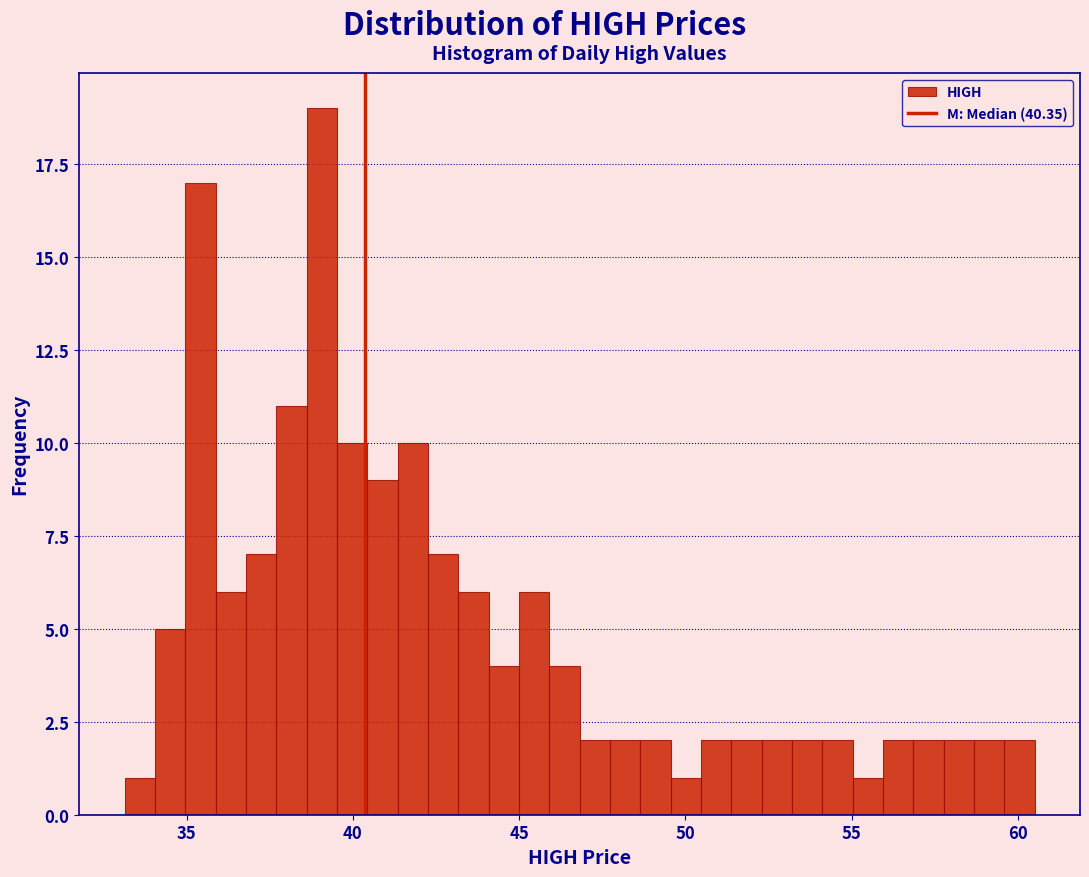

Read against the x-axis, roughly where is the centre of the tallest bar?

39.0